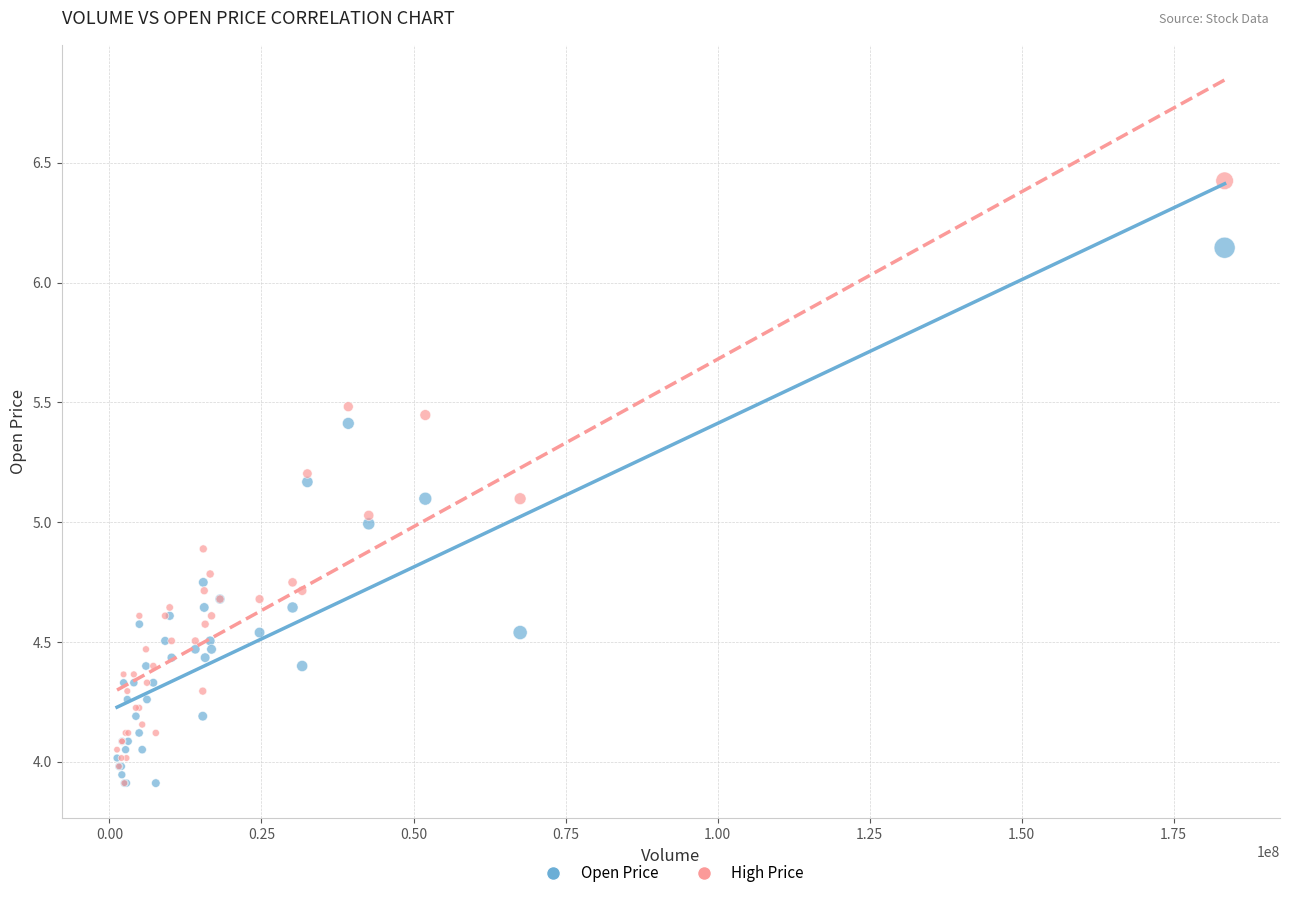

What are all the series names shown in the legend?

Open Price, High Price